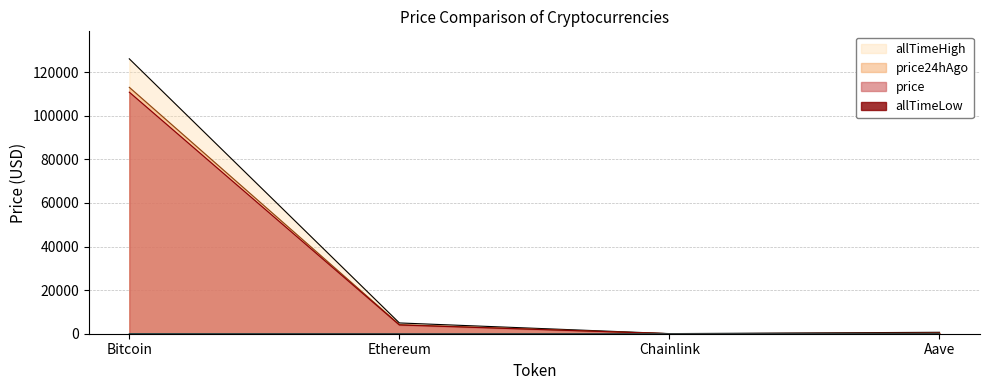

Reading right to left, extract all data points from this chart.

price: Aave=240.1	Chainlink=18.0	Ethereum=4004.2	Bitcoin=110785.0
price24hAgo: Aave=258.6	Chainlink=19.0	Ethereum=4184.8	Bitcoin=113016.0
allTimeHigh: Aave=661.7	Chainlink=52.7	Ethereum=4946.1	Bitcoin=126080.0
allTimeLow: Aave=26.0	Chainlink=0.1	Ethereum=0.4	Bitcoin=67.8